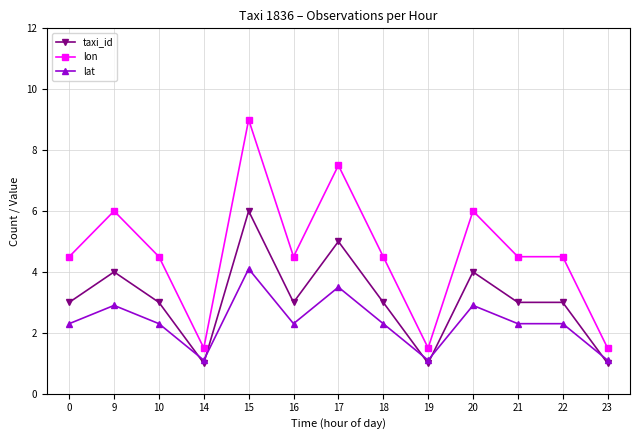

True or false: lon and taxi_id intersect in this chart.

False